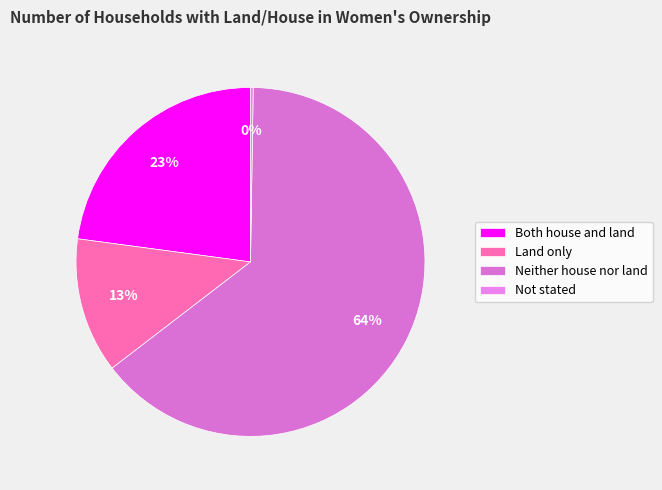

What is the ratio of the value at Neither house nor land to the value at Not stated?

260.0